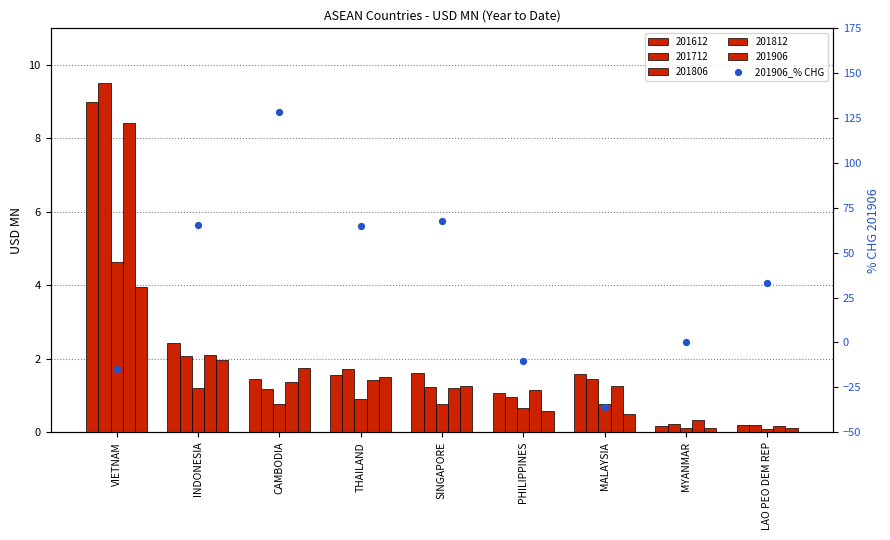

Between CAMBODIA and VIETNAM, which is larger?

CAMBODIA